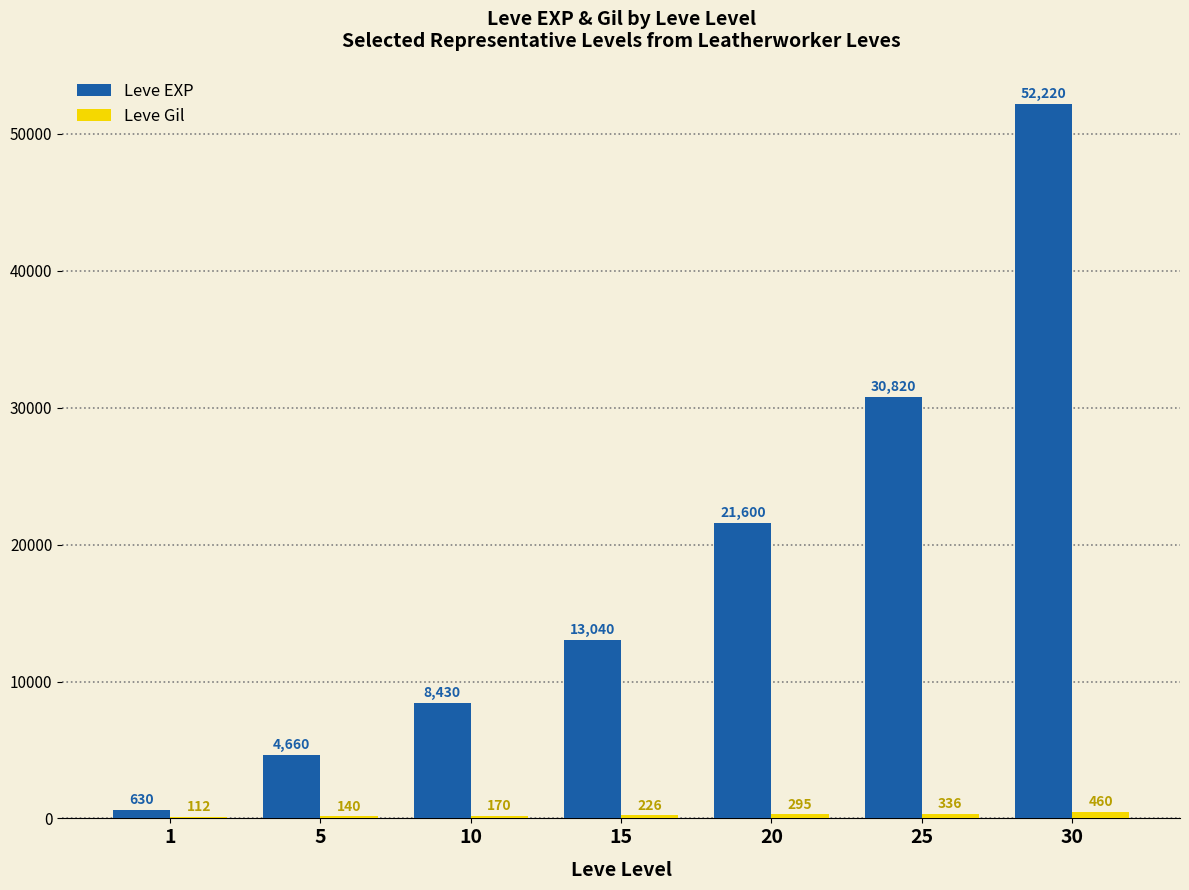

At which category is the sum across all series the highest?

30